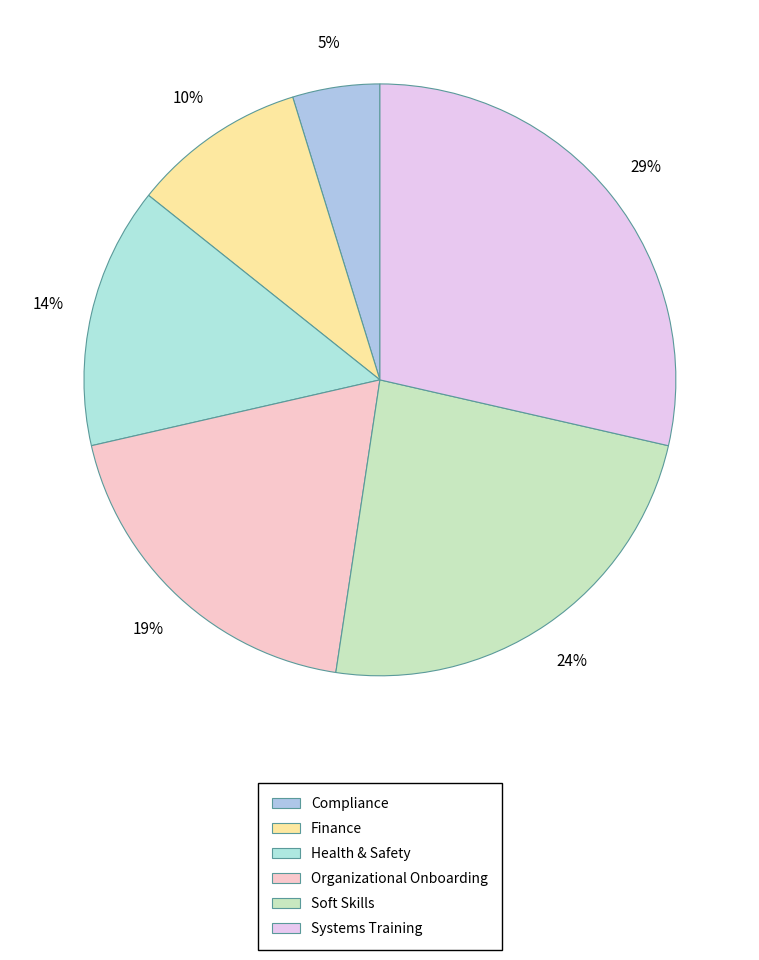

Count the number of slices in the pie.

6